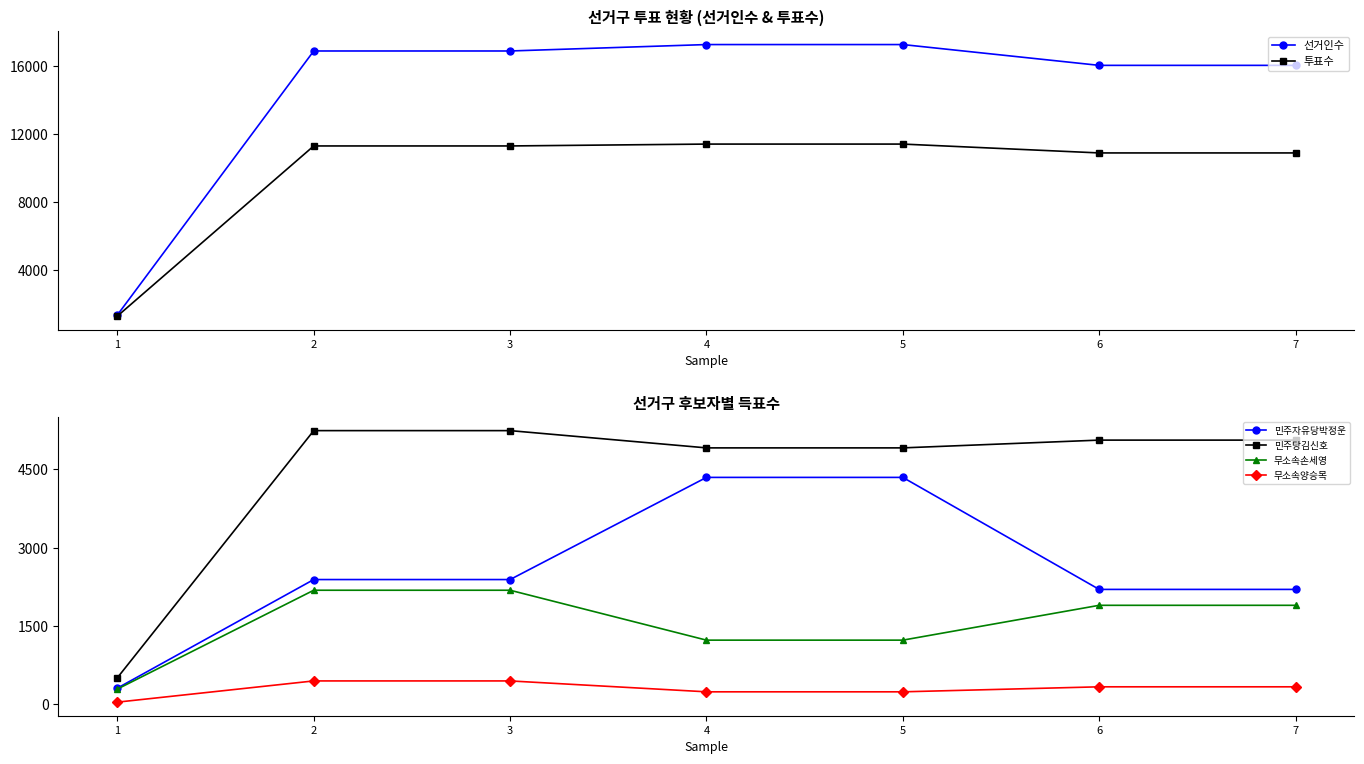

What is the average value of the 무소속양승목 series?

294